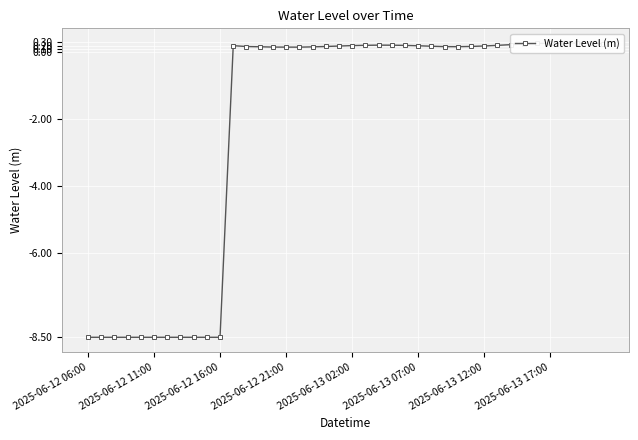

How many values are below zero?

11